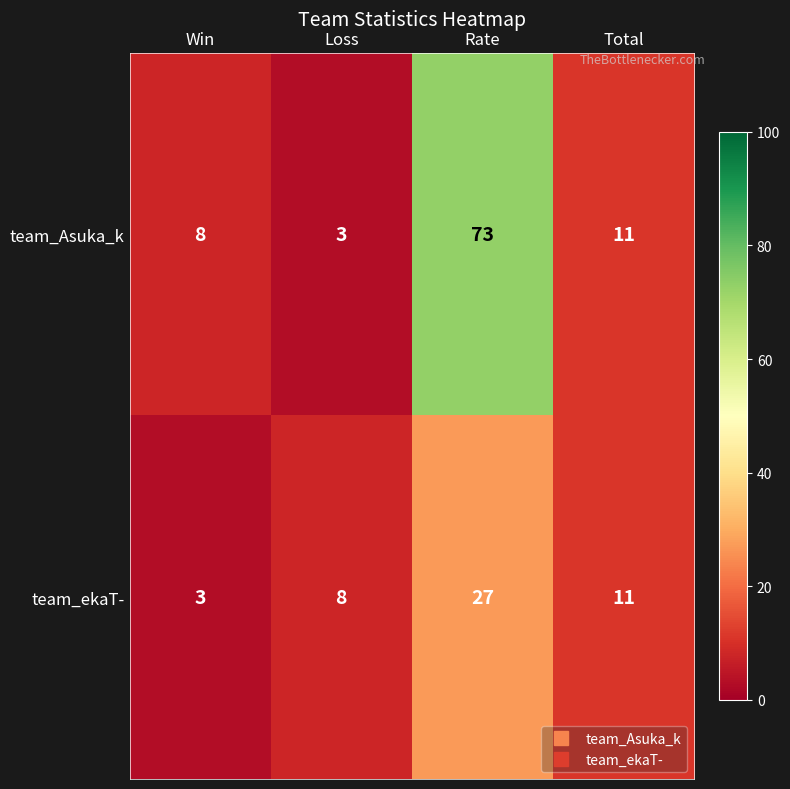

What is the sum of all team_ekaT- values?

49